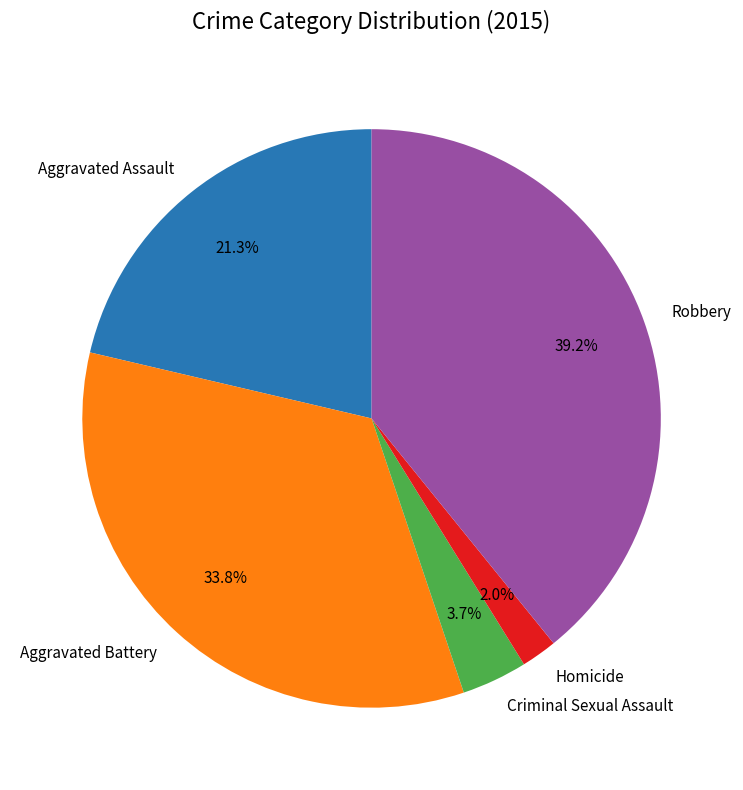

True or false: Aggravated Battery accounts for 34% of the total.

True